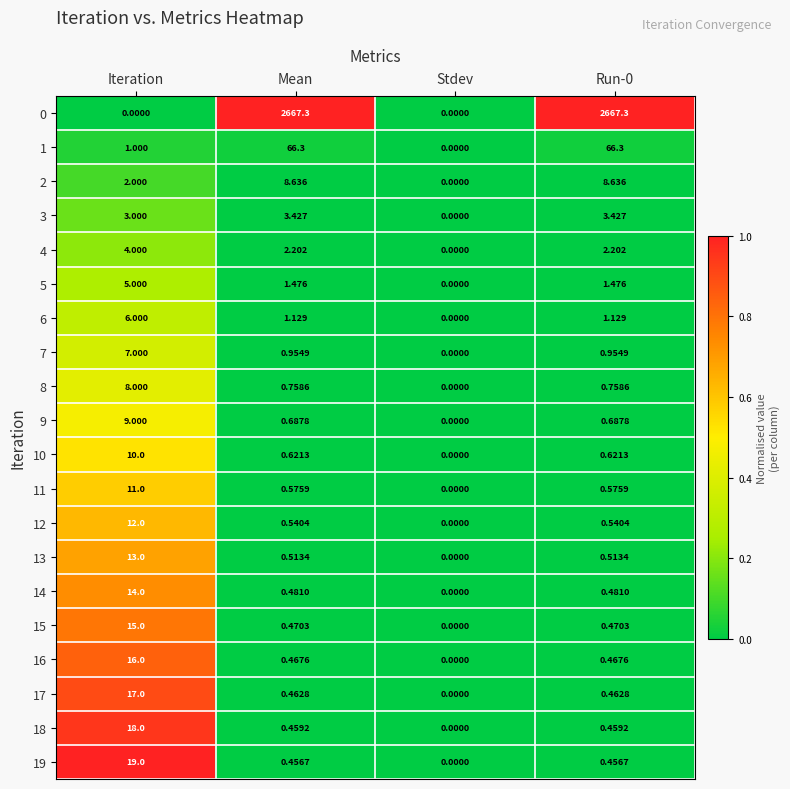

Which category has the lowest value in the 19 series?

Stdev